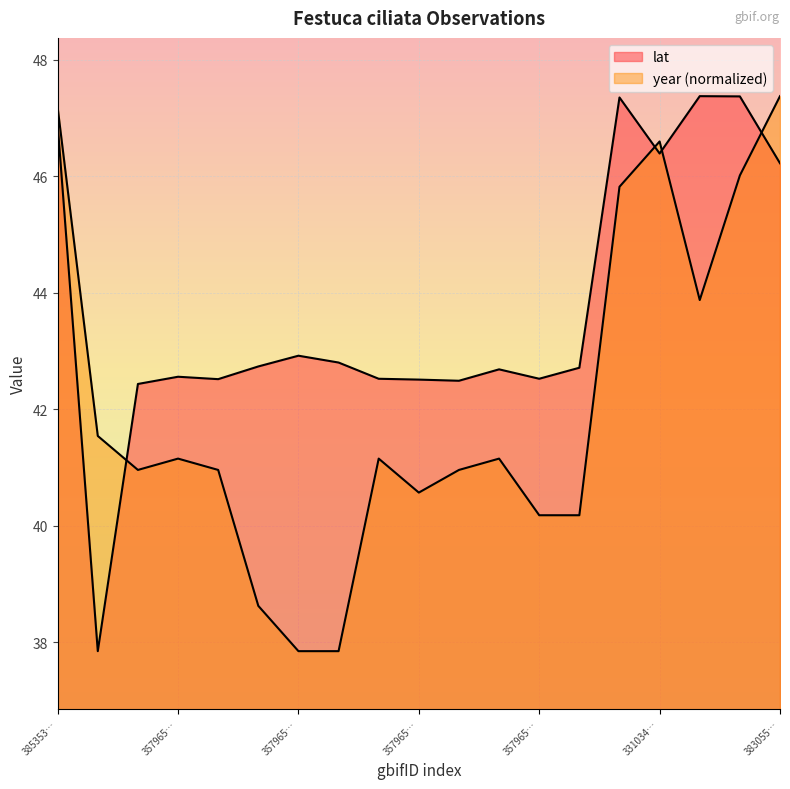

At which category does the chart reach its minimum across all series?

1883574076